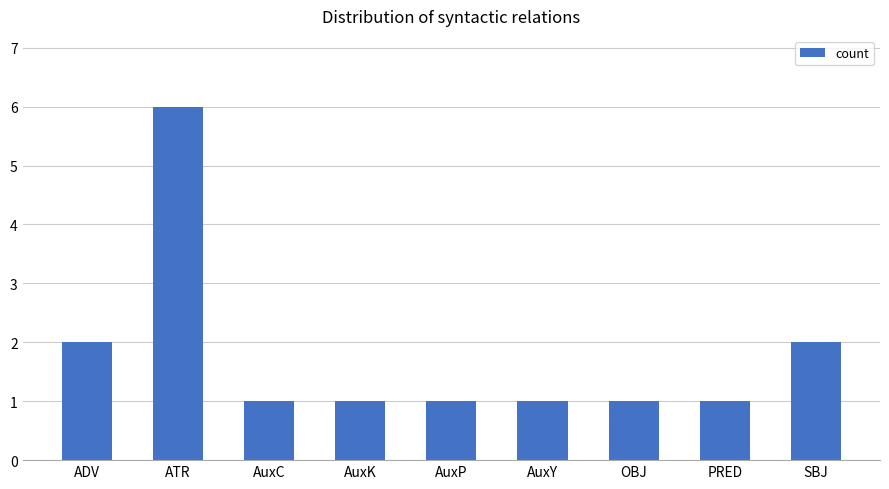

What is the difference between the second highest and second lowest values?

1